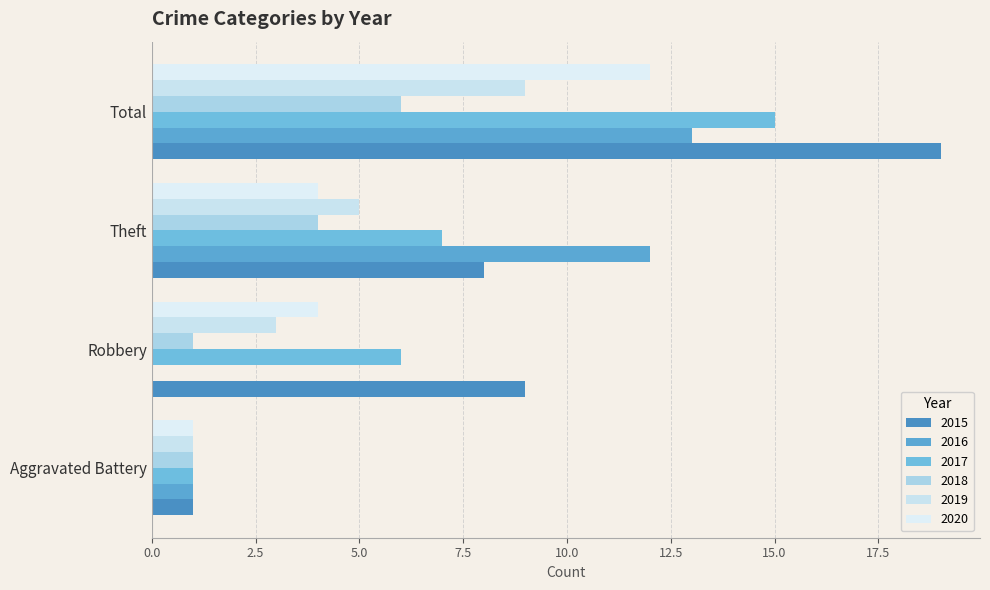

At which category is the sum across all series the highest?

Total